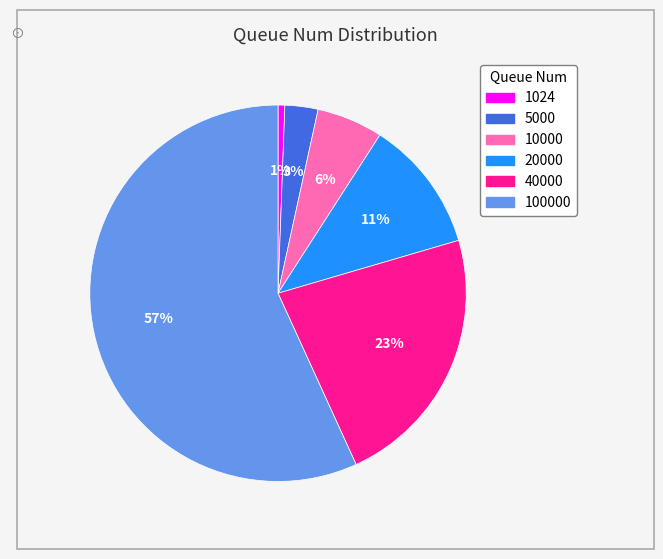

To the nearest percent, what is the average slice percentage?

17%